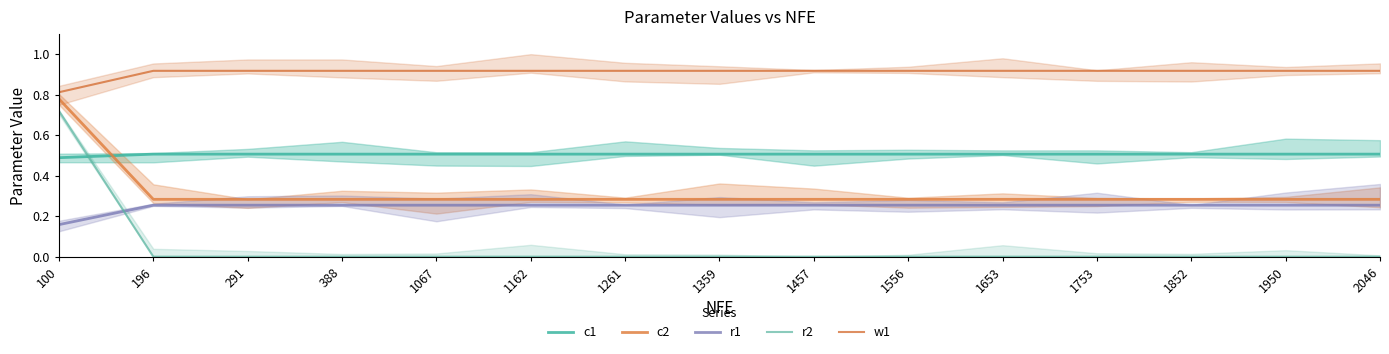

Reading left to right, what are all the values shown in this chart?

c1: 100=0.5	196=0.5	291=0.5	388=0.5	1067=0.5	1162=0.5	1261=0.5	1359=0.5	1457=0.5	1556=0.5	1653=0.5	1753=0.5	1852=0.5	1950=0.5	2046=0.5
c2: 100=0.8	196=0.3	291=0.3	388=0.3	1067=0.3	1162=0.3	1261=0.3	1359=0.3	1457=0.3	1556=0.3	1653=0.3	1753=0.3	1852=0.3	1950=0.3	2046=0.3
r1: 100=0.2	196=0.3	291=0.3	388=0.3	1067=0.3	1162=0.3	1261=0.3	1359=0.3	1457=0.3	1556=0.3	1653=0.3	1753=0.3	1852=0.3	1950=0.3	2046=0.3
r2: 100=0.7	196=0.0	291=0.0	388=0.0	1067=0.0	1162=0.0	1261=0.0	1359=0.0	1457=0.0	1556=0.0	1653=0.0	1753=0.0	1852=0.0	1950=0.0	2046=0.0
w1: 100=0.8	196=0.9	291=0.9	388=0.9	1067=0.9	1162=0.9	1261=0.9	1359=0.9	1457=0.9	1556=0.9	1653=0.9	1753=0.9	1852=0.9	1950=0.9	2046=0.9